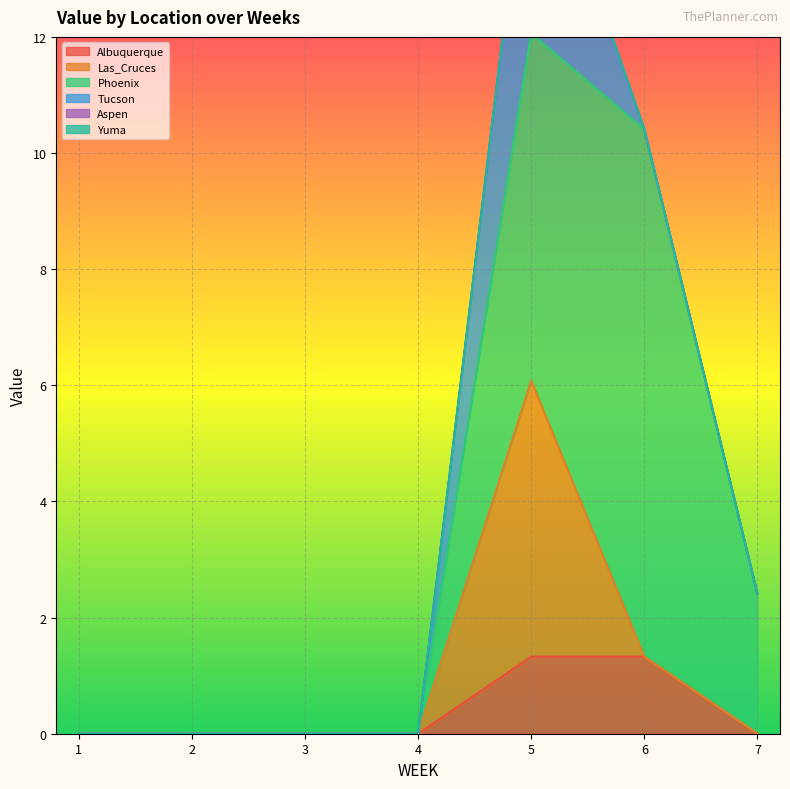

True or false: Albuquerque has a value of 0.0 at 4.

True